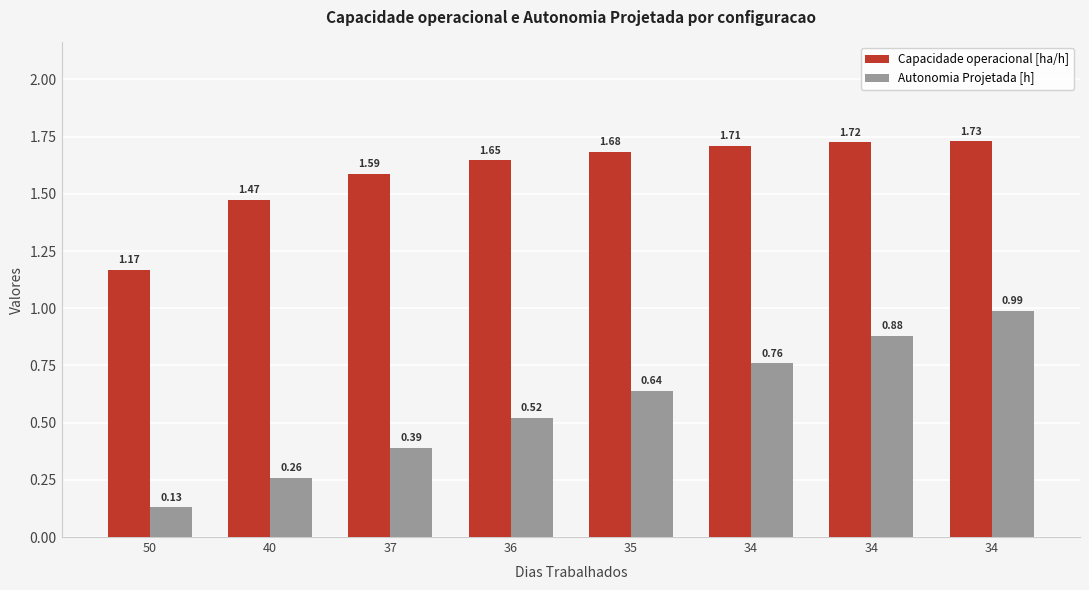

At 50, list the series in order from largest to smallest.

Capacidade operacional [ha/h], Autonomia Projetada [h]